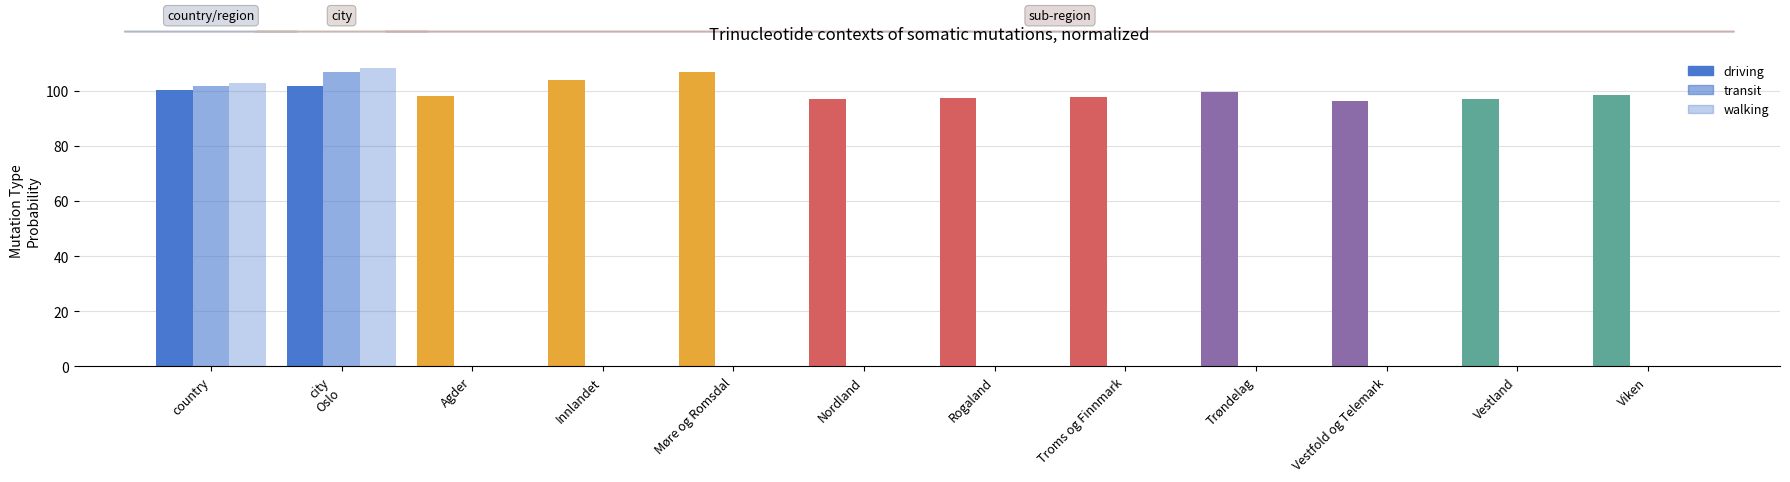

What is the label of the 3rd bar from the left?

Agder